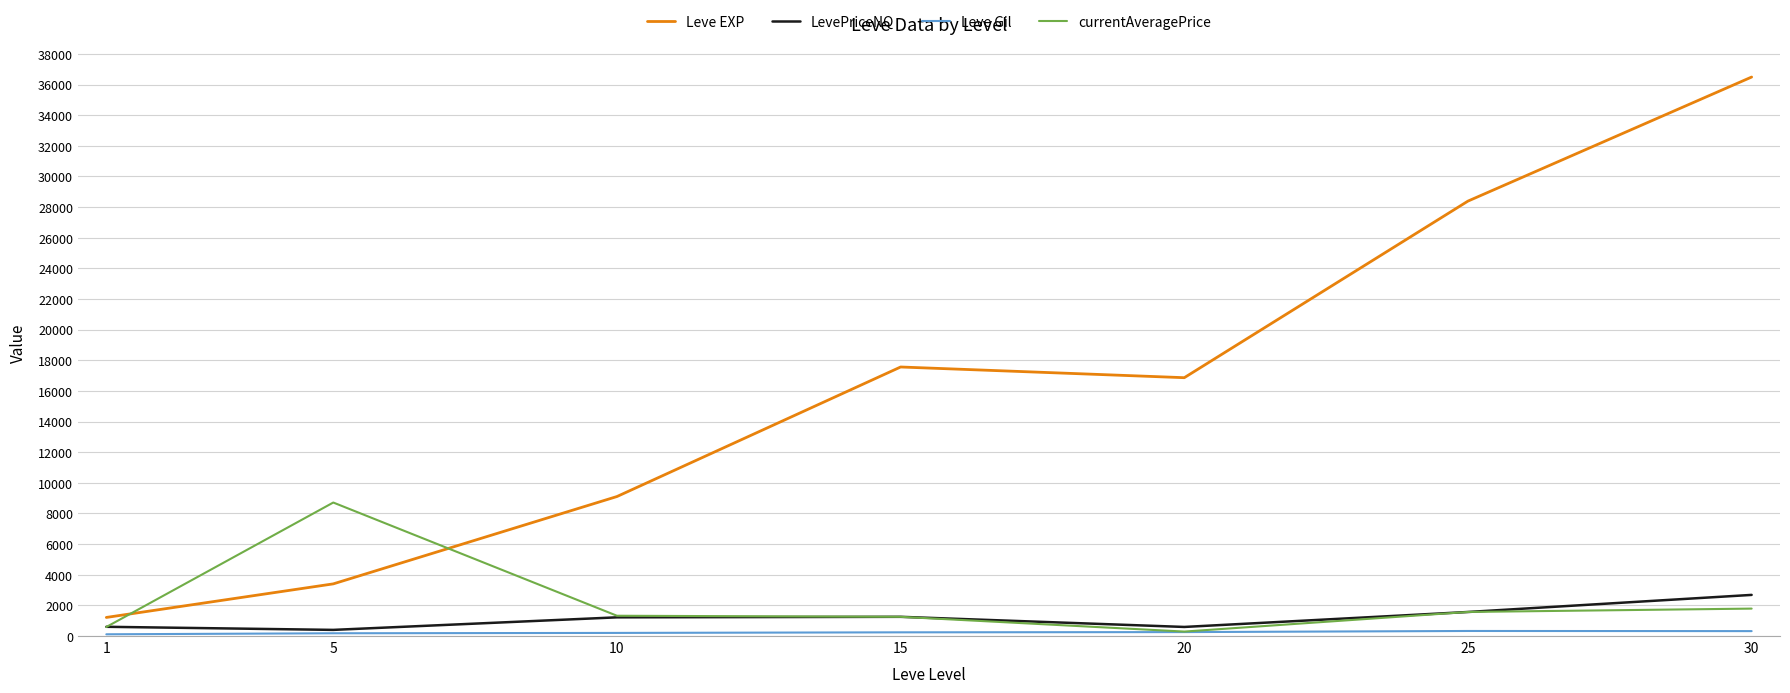

Between 10 and 30, which series saw the biggest shift?

Leve EXP